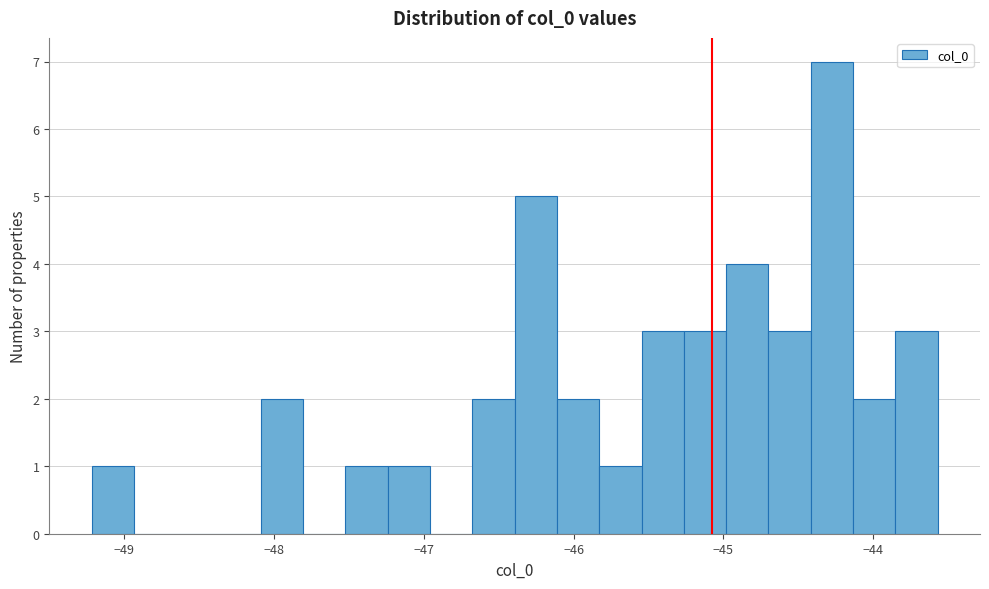

Read against the x-axis, roughly where is the centre of the tallest bar?

-44.3